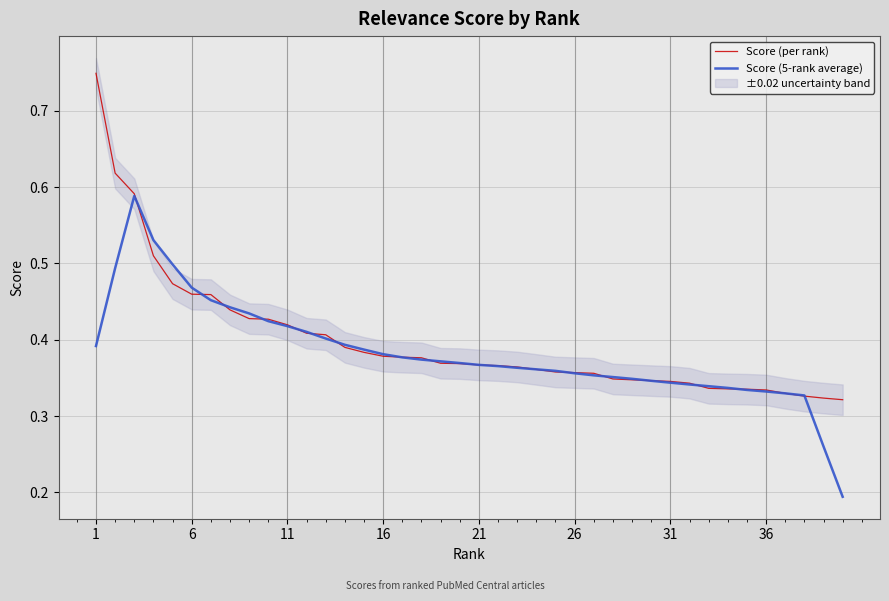

Reading left to right, extract all data points from this chart.

Score (per rank): 0.7	0.6	0.6	0.5	0.5	0.5	0.5	0.4	0.4	0.4	0.4	0.4	0.4	0.4	0.4	0.4	0.4	0.4	0.4	0.4	0.4	0.4	0.4	0.4	0.4	0.4	0.4	0.3	0.3	0.3	0.3	0.3	0.3	0.3	0.3	0.3	0.3	0.3	0.3	0.3
Score (5-rank average): 0.4	0.5	0.6	0.5	0.5	0.5	0.5	0.4	0.4	0.4	0.4	0.4	0.4	0.4	0.4	0.4	0.4	0.4	0.4	0.4	0.4	0.4	0.4	0.4	0.4	0.4	0.4	0.4	0.3	0.3	0.3	0.3	0.3	0.3	0.3	0.3	0.3	0.3	0.3	0.2